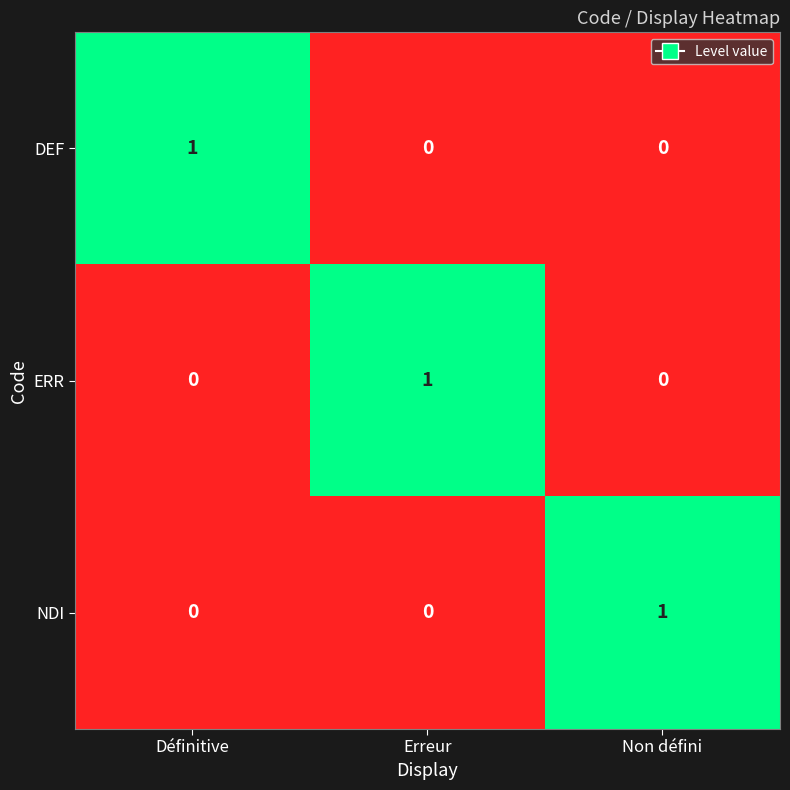

Reading right to left, list all the values displayed in this chart.

DEF: Non défini=0	Erreur=0	Définitive=1
ERR: Non défini=0	Erreur=1	Définitive=0
NDI: Non défini=1	Erreur=0	Définitive=0